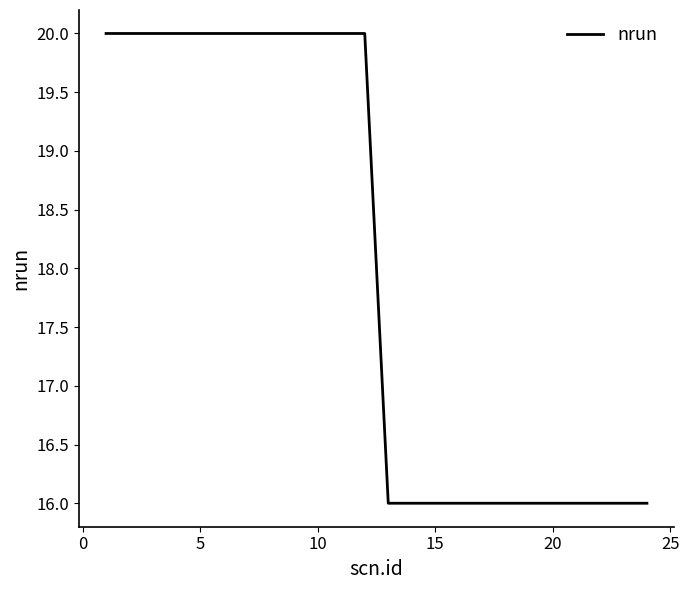

What is the smallest value displayed?

16